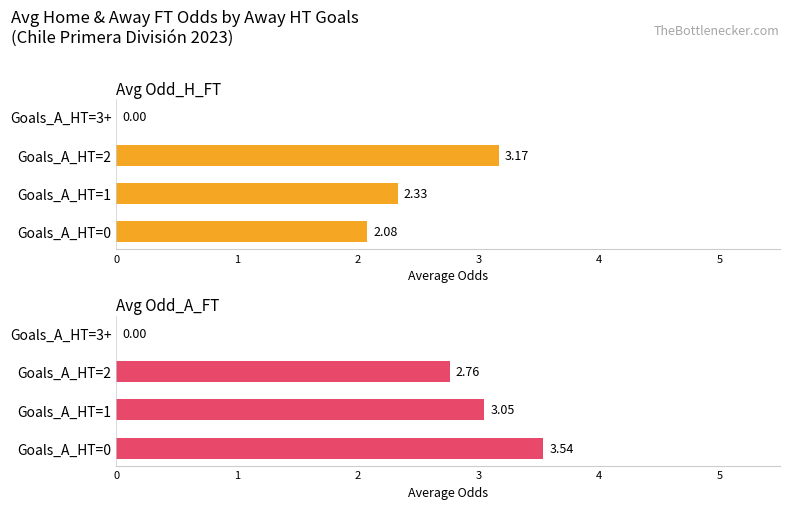

Is it true that Avg Odd_H_FT equals 3.2 at Goals_A_HT=2?

True